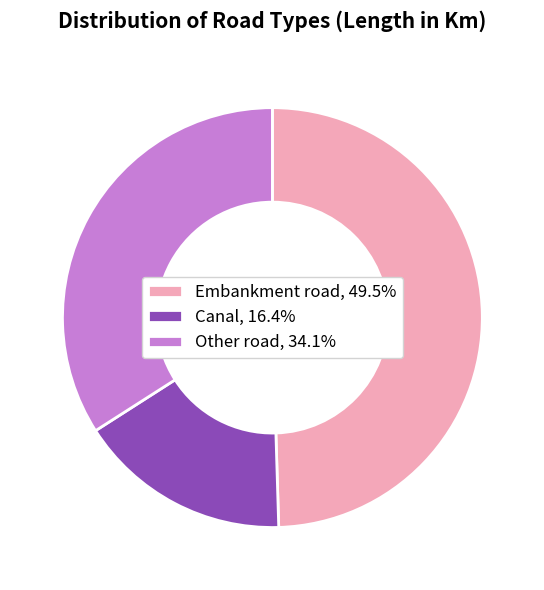

Does any single category account for the majority?

No